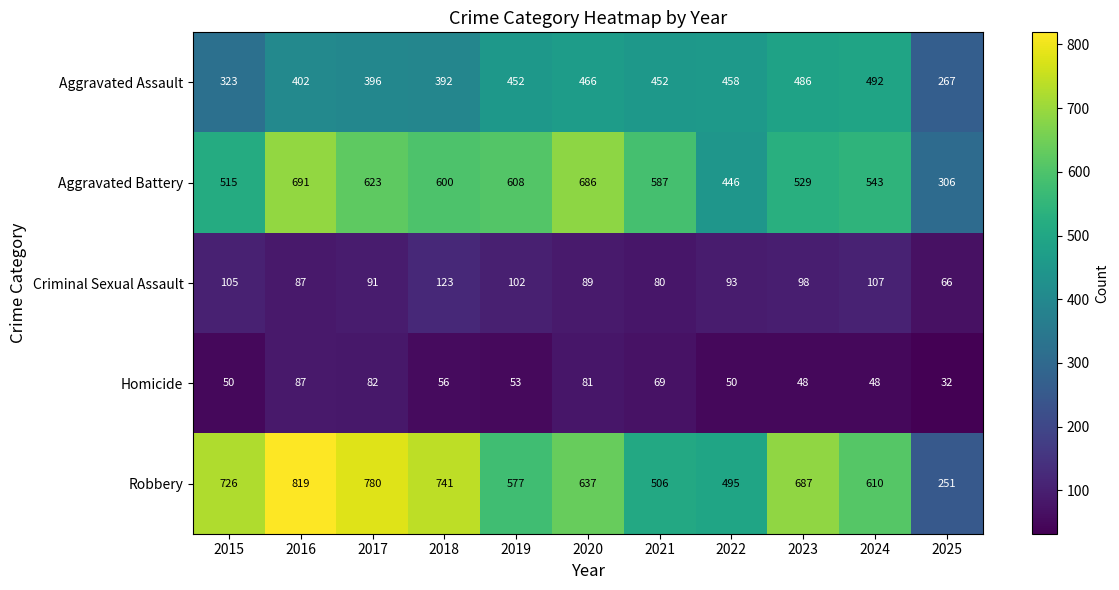

What is the approximate value of Criminal Sexual Assault at 2020, to the nearest 10?

90